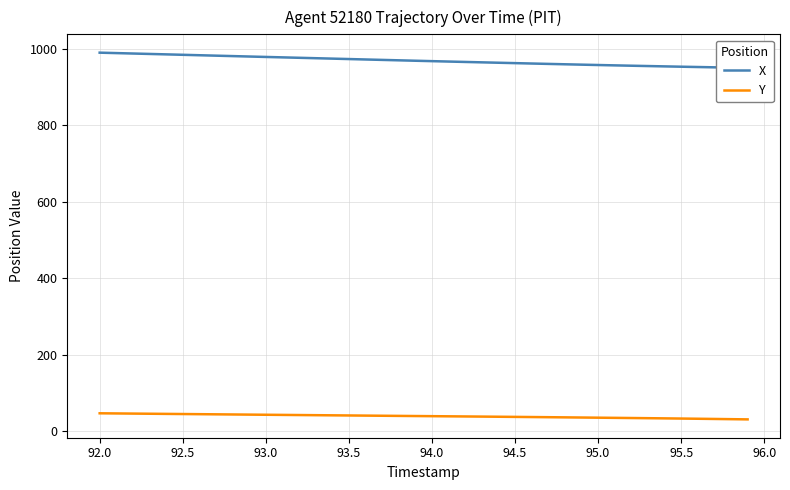

What are all the series names shown in the legend?

X, Y